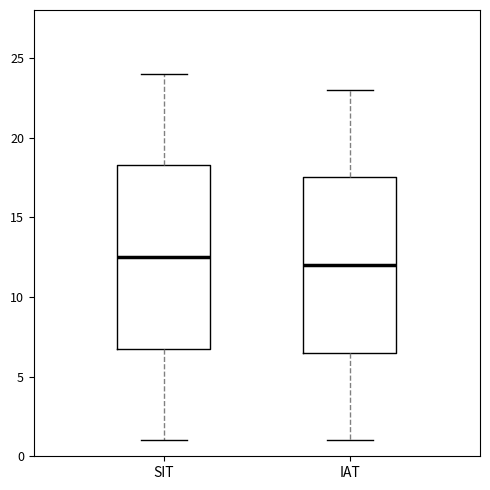

Reading left to right, transcribe this box plot: for each box, give where its median line is, the range the box spans, and where its two whiskers end, as read against the y-axis. The values are not printed on the chart, so give them approximately, as read against the axis.

SIT: median 12.5, box 7.0 to 18.5, whiskers 1.0 to 24.0
IAT: median 12.0, box 6.5 to 17.5, whiskers 1.0 to 23.0